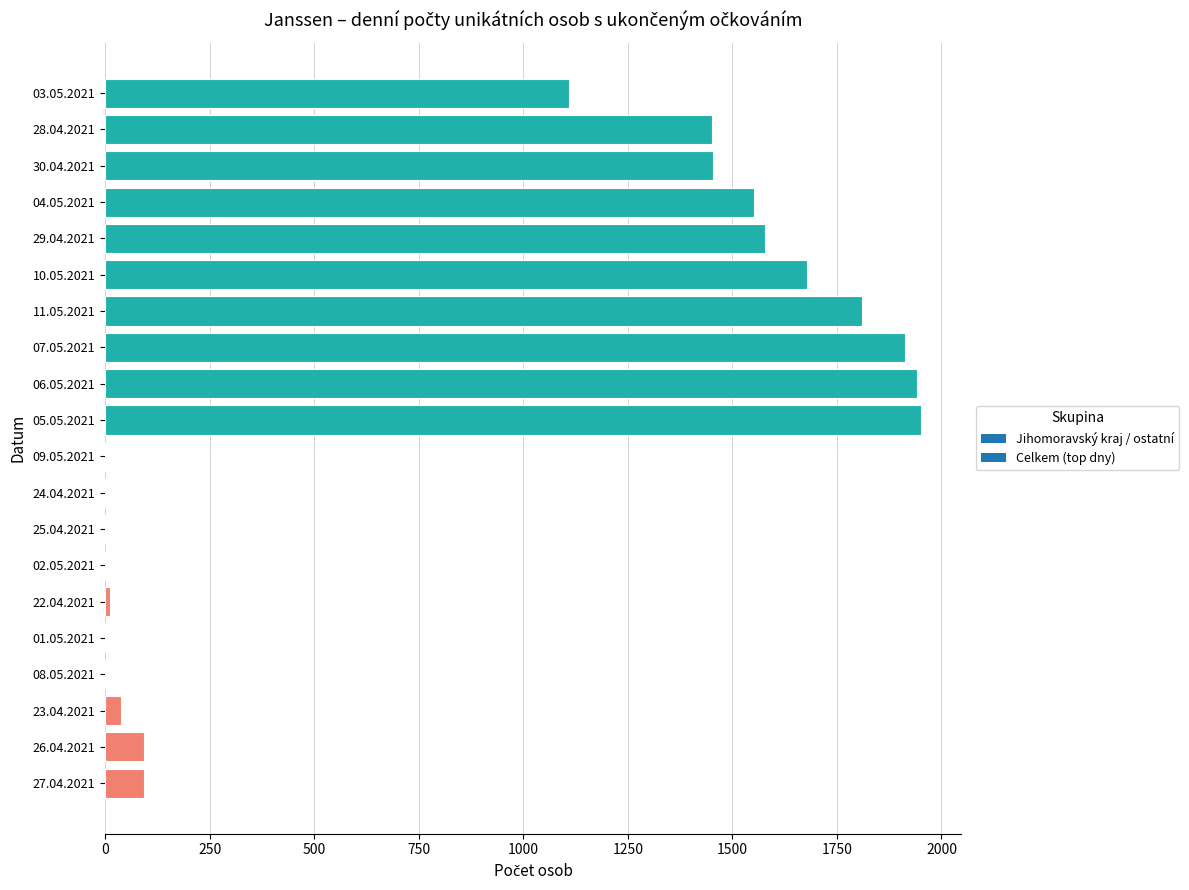

True or false: the data shows 1942 at 06.05.2021.

True